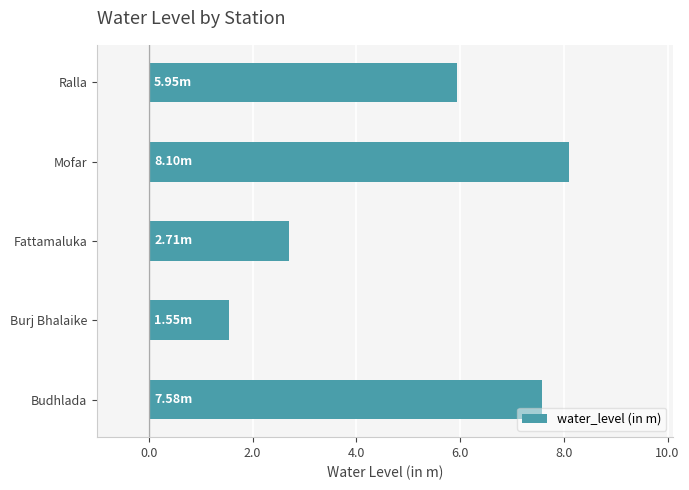

What is the sum of all values?

25.9